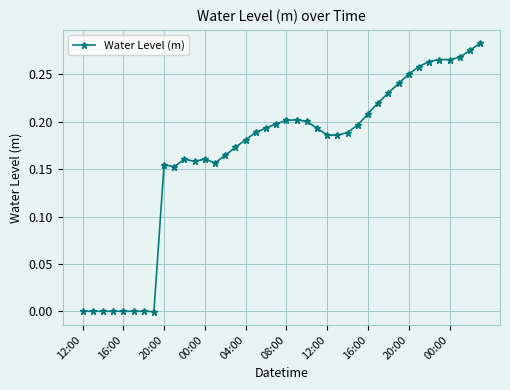

How many distinct data groups are displayed?

1